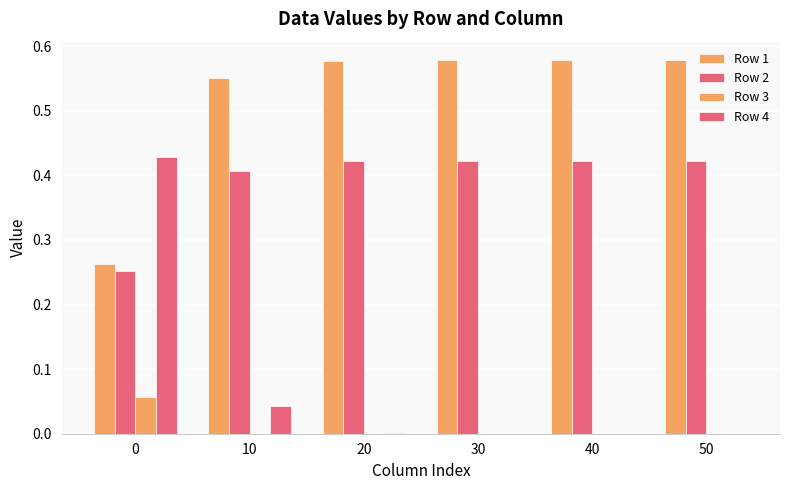

What is the difference between the highest and lowest values at 10?

0.6